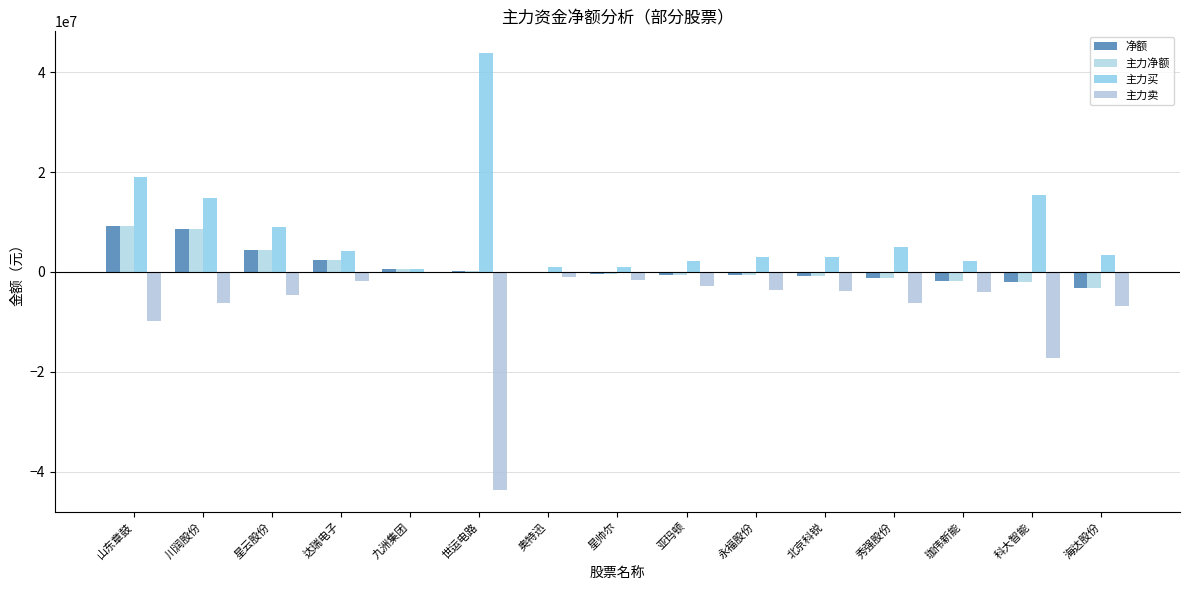

How many series are shown in this chart?

4